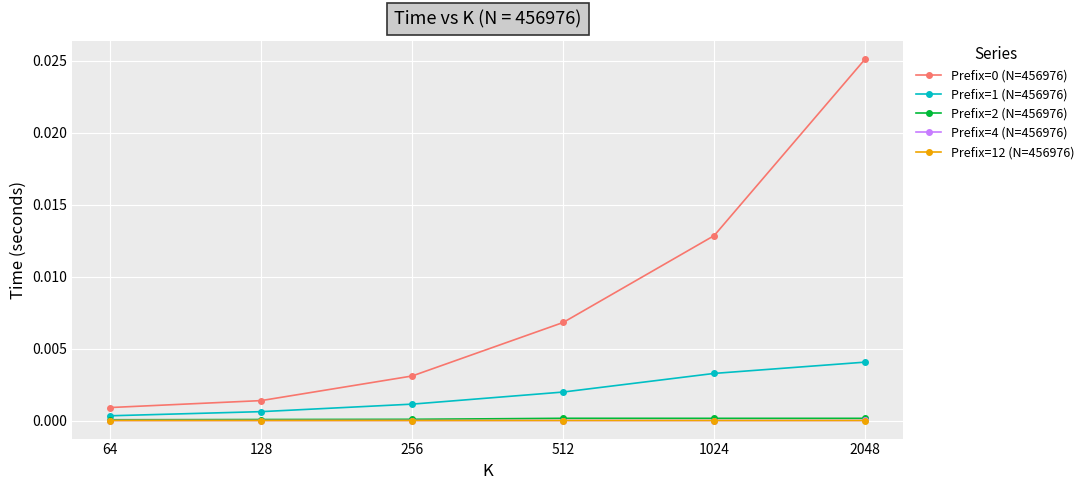

Is the value of Prefix=0 (N=456976) at 1024 greater than the value of Prefix=1 (N=456976) at 64?

Yes